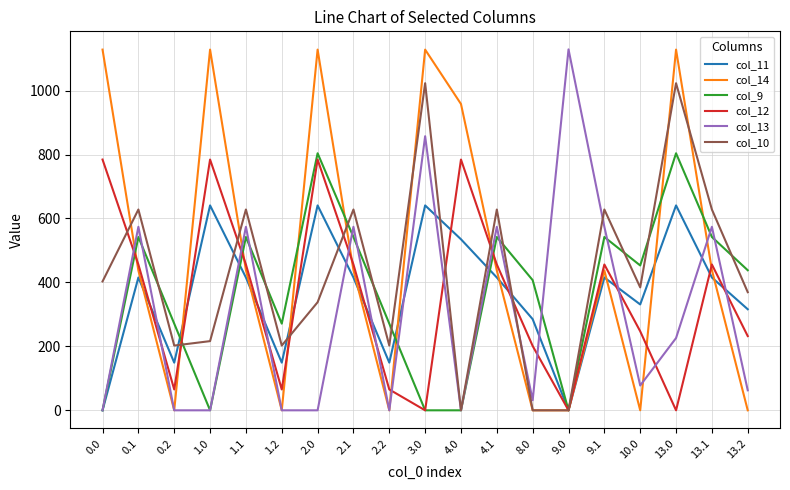

Between 2.0 and 4.0, which series saw the biggest shift?

col_9